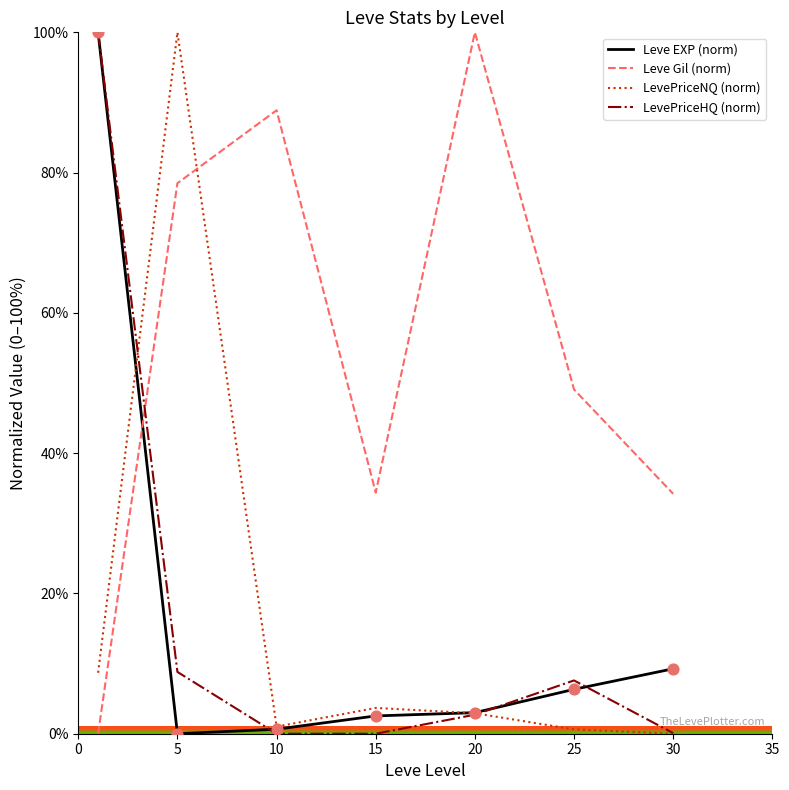

What are all the series names shown in the legend?

Leve EXP (norm), Leve Gil (norm), LevePriceNQ (norm), LevePriceHQ (norm)